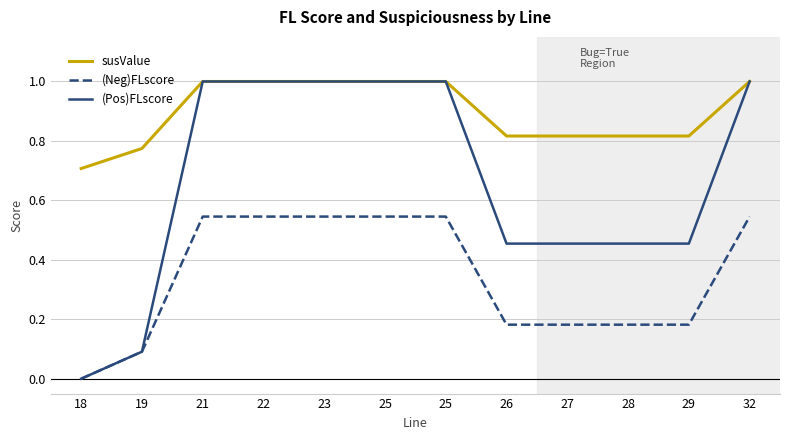

Is this an area chart (filled region under the line)?

No